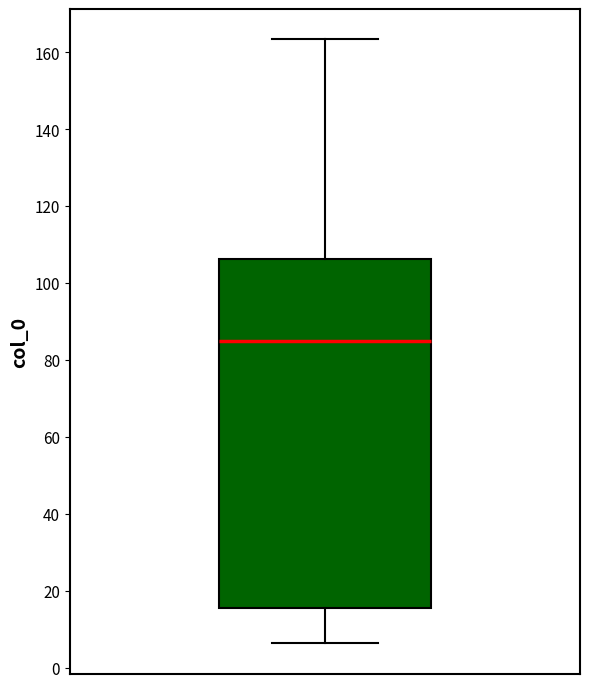

Transcribe this box plot: give where the median line is, the range the box spans, and where the two whiskers end, as read against the y-axis. The values are not printed on the chart, so give them approximately, as read against the axis.

median 86, box 16 to 106, whiskers 6 to 164